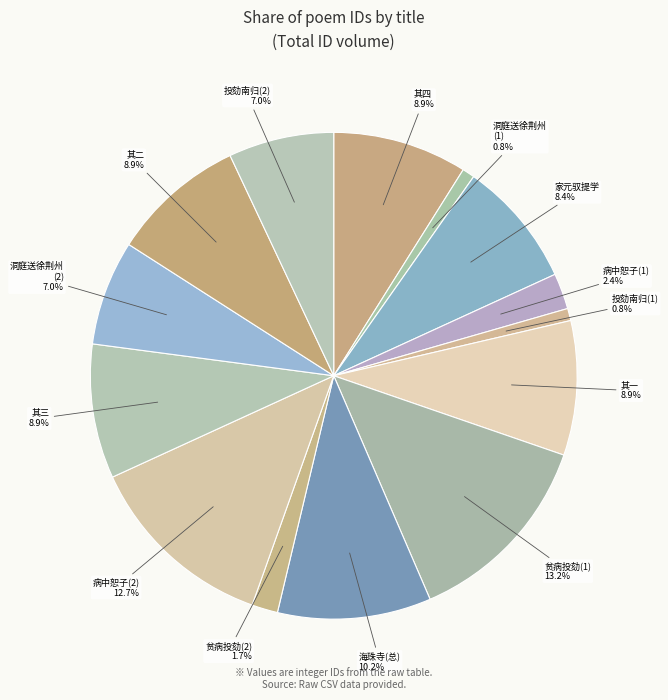

Does 洞庭送徐荆州 (1) account for over 50% of the chart?

No